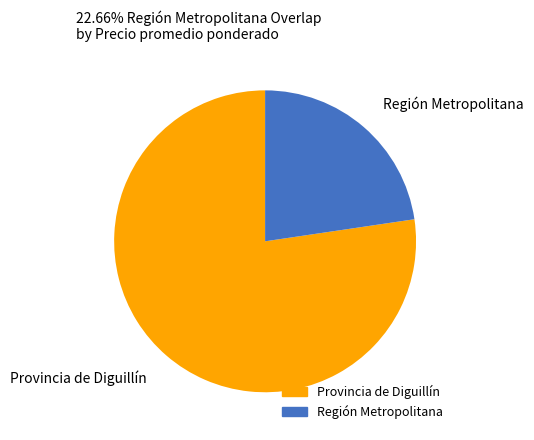

Is there a majority slice in this chart?

Yes